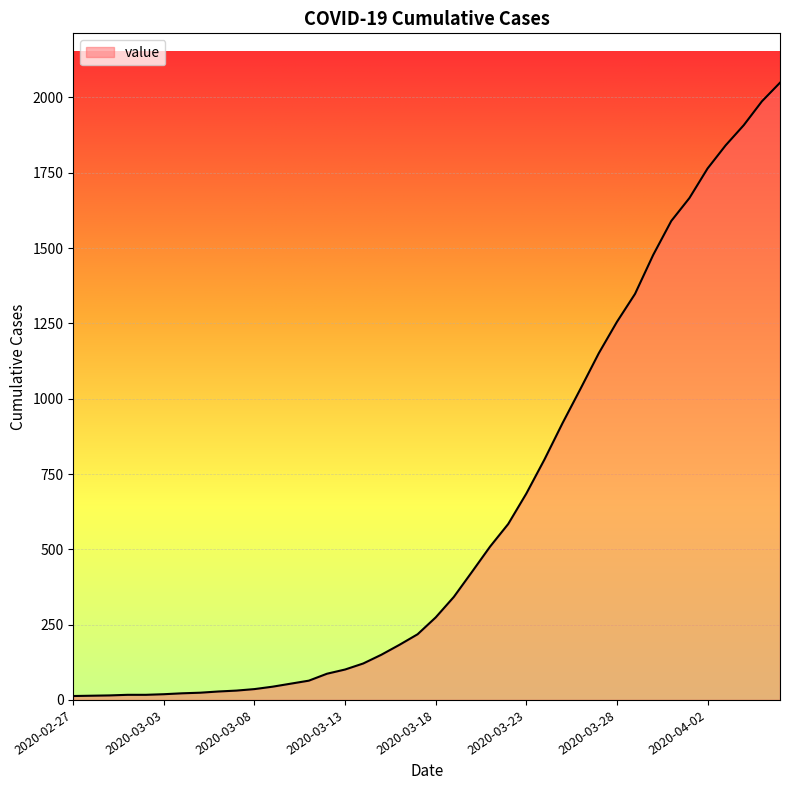

Does the chart display data point markers on the line(s)?

No